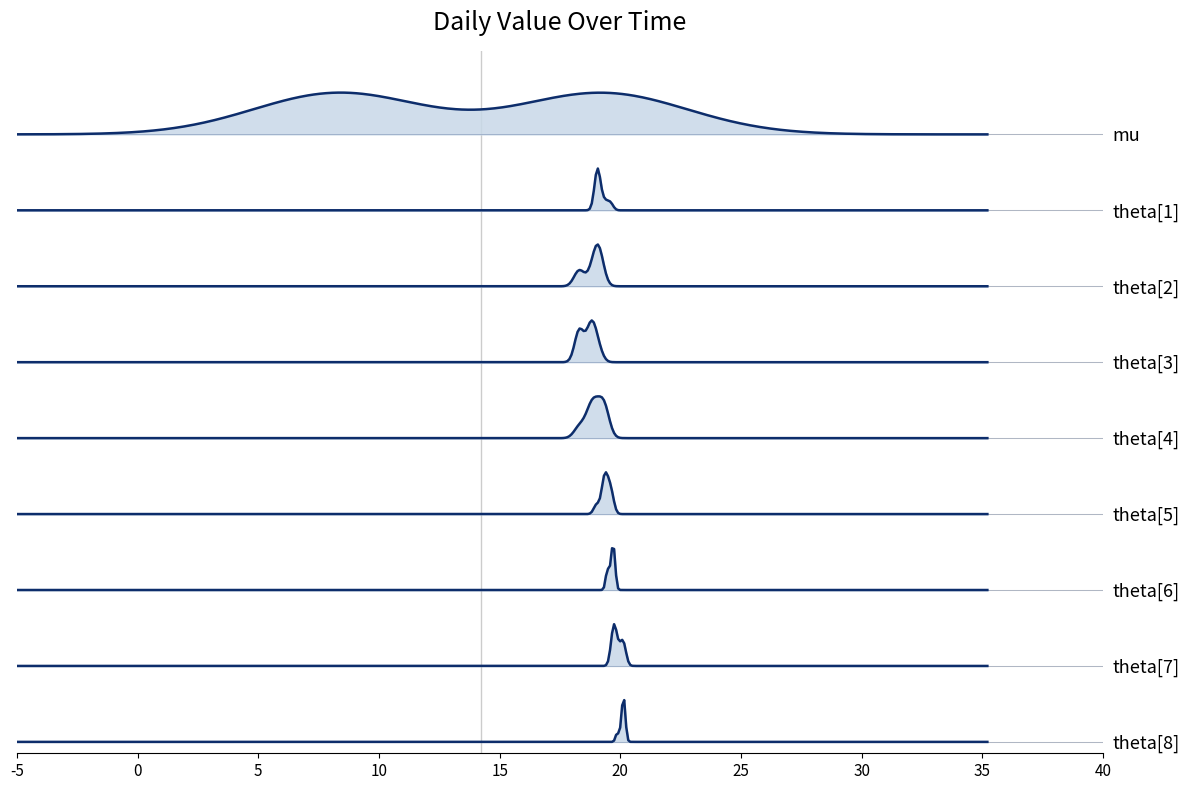

Is it true that the value at 03-12-2019 is 26.3?

False